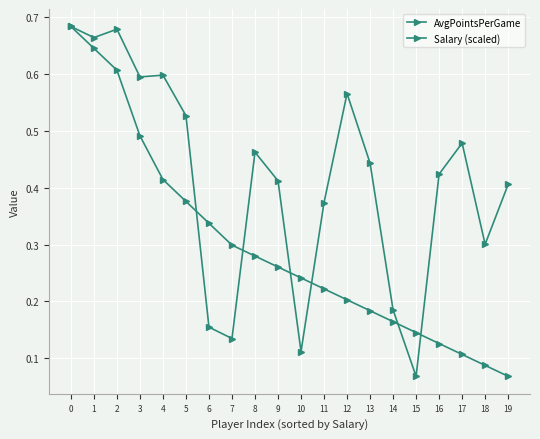

Where is AvgPointsPerGame nearest to the value 0?

15